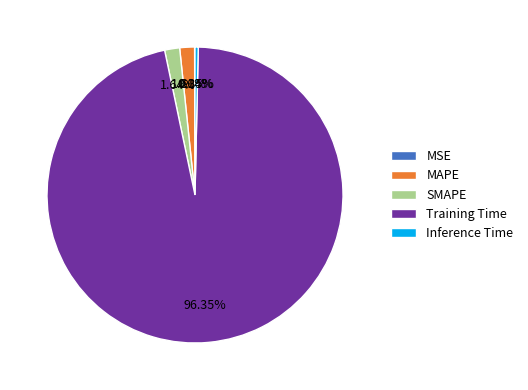

To the nearest percent, what portion does Training Time represent?

96%